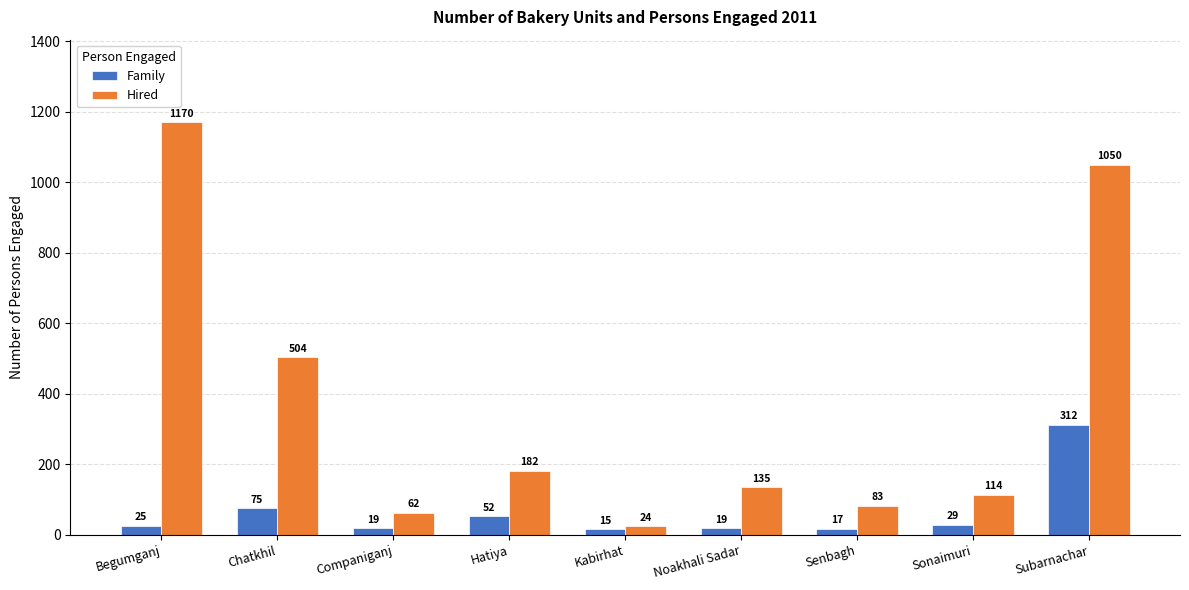

What is the difference between the maximum and minimum values in the Hired series?

1146